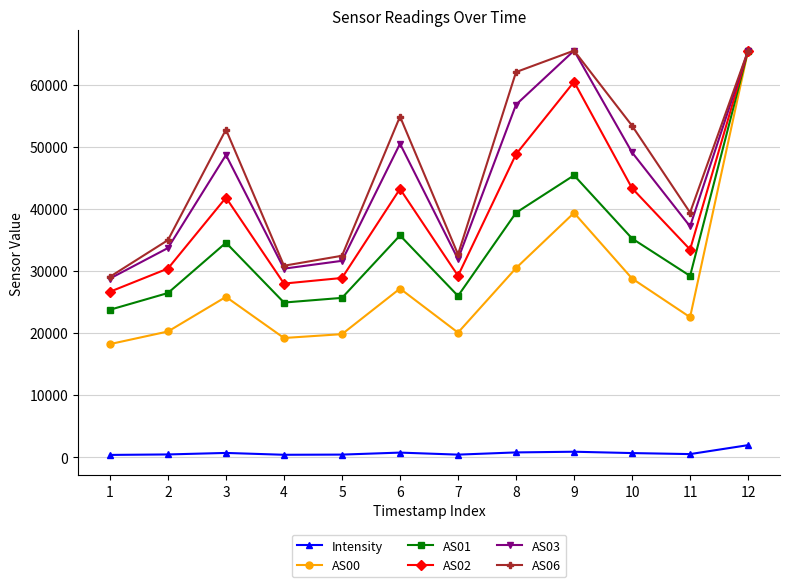

Where is the first local maximum for AS01?

3